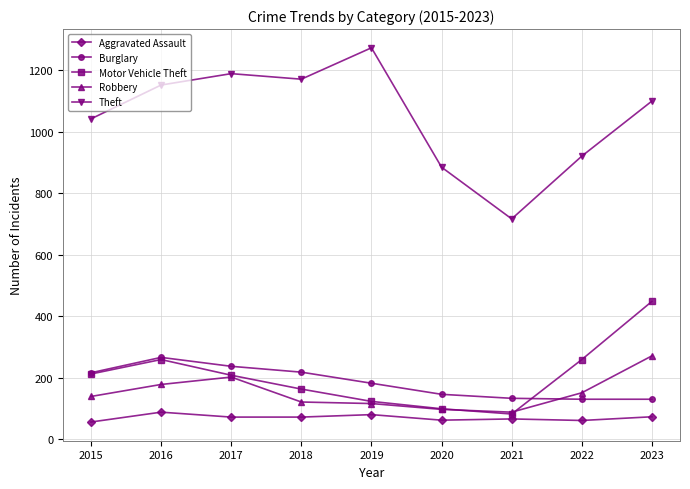

Count the number of data series in this chart.

5